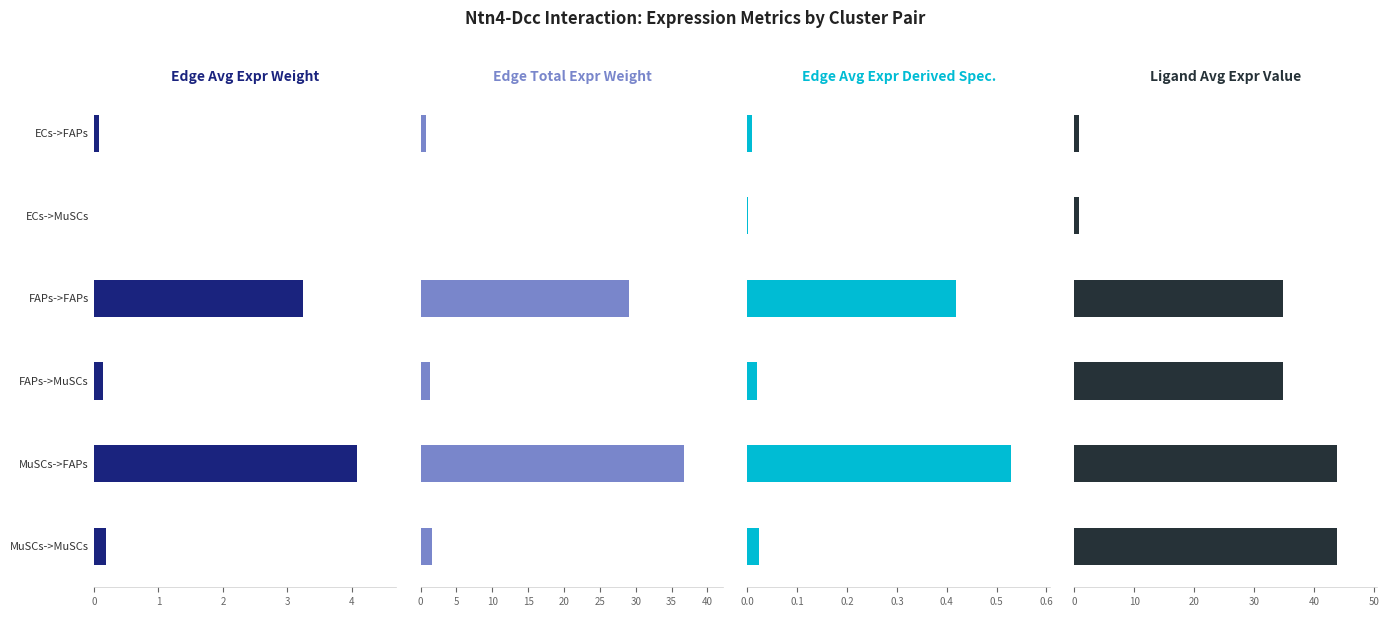

Is the value of Edge avg expression derived specificity at FAPs->FAPs greater than the value of Edge total expression weight at ECs->MuSCs?

Yes